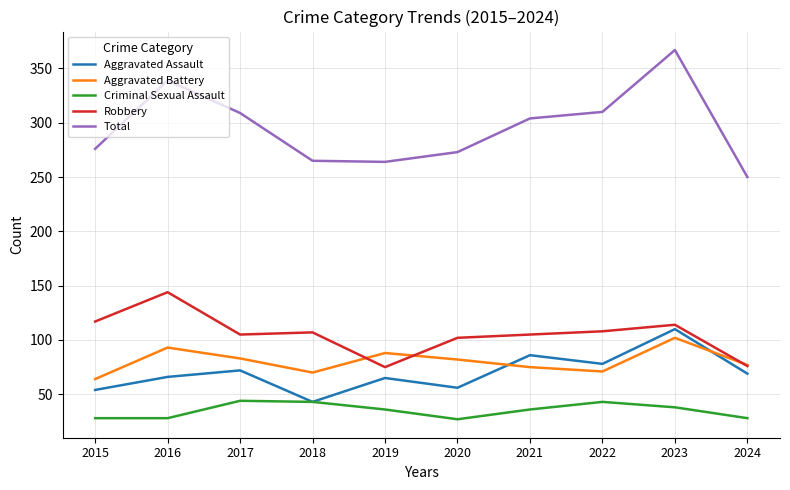

What is the sum of all Robbery values?

1053